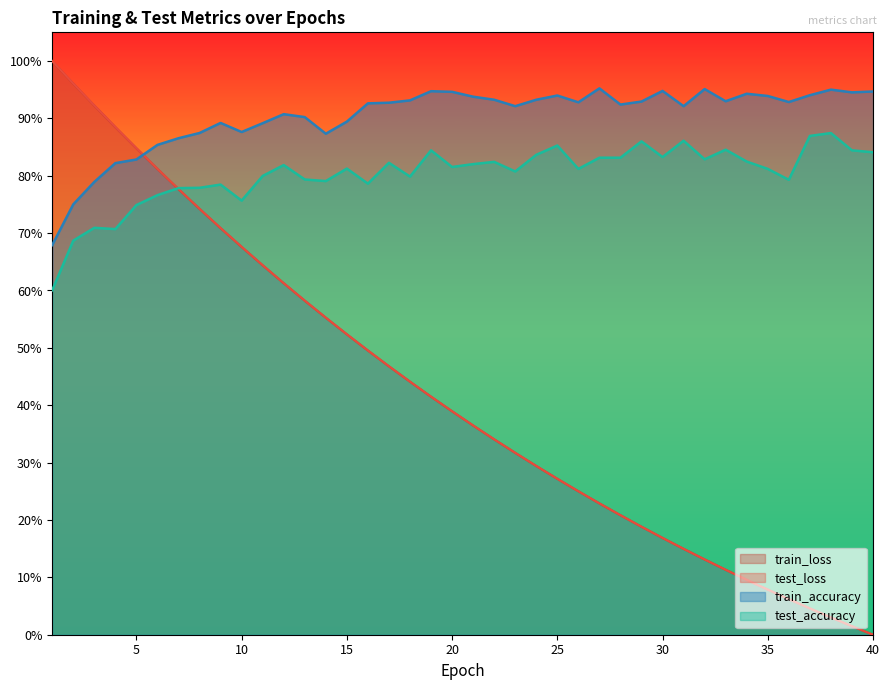

True or false: test_accuracy and train_accuracy cross at least once.

False